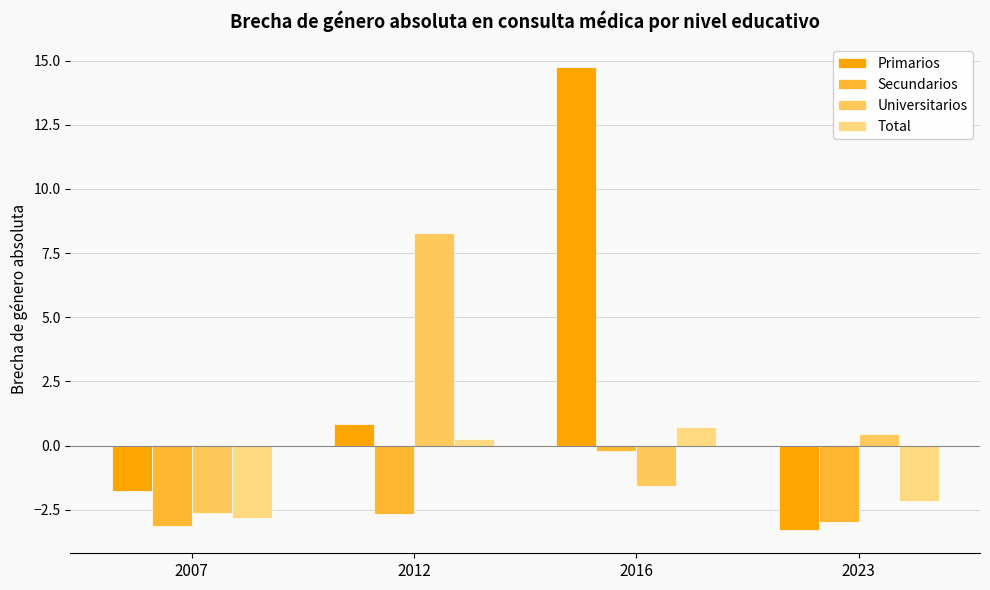

Rank the series by their average value, from highest to lowest.

Primarios, Universitarios, Total, Secundarios